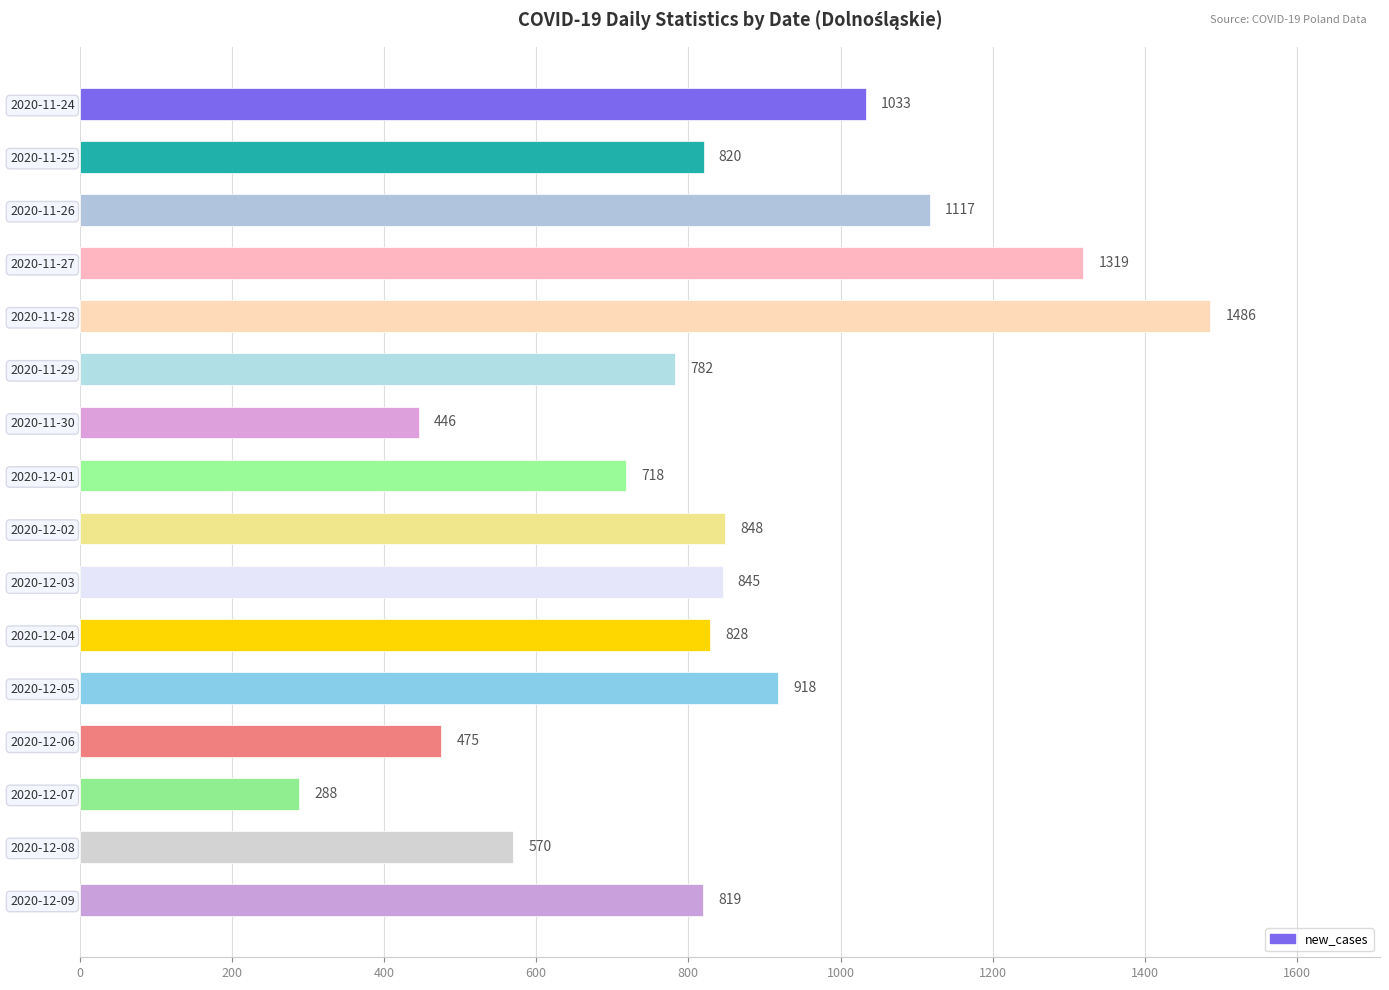

Reading bottom to top, extract all data points from this chart.

2020-12-09=819	2020-12-08=570	2020-12-07=288	2020-12-06=475	2020-12-05=918	2020-12-04=828	2020-12-03=845	2020-12-02=848	2020-12-01=718	2020-11-30=446	2020-11-29=782	2020-11-28=1486	2020-11-27=1319	2020-11-26=1117	2020-11-25=820	2020-11-24=1033